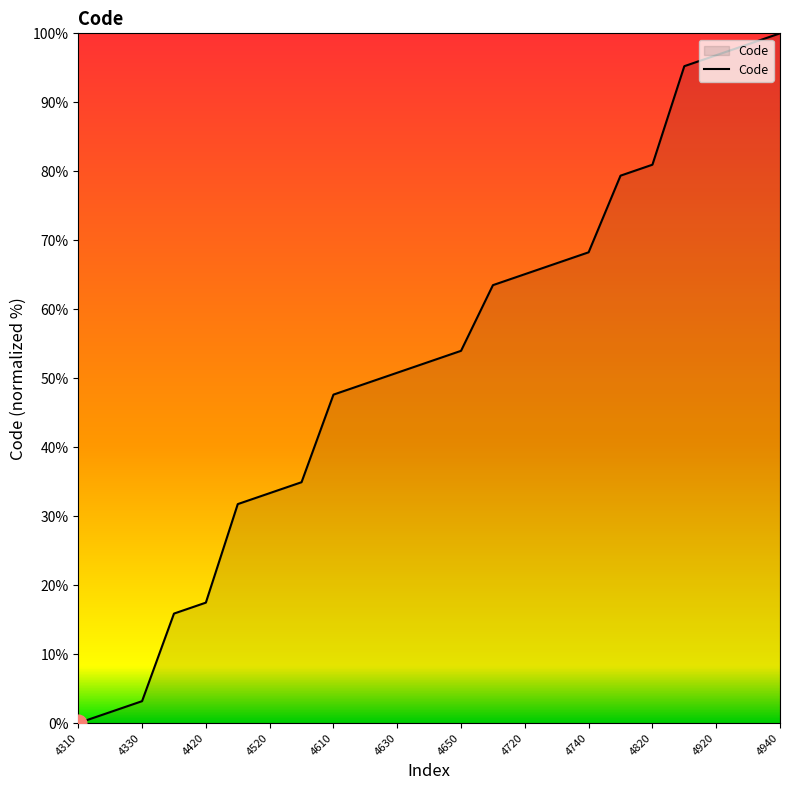

What is the difference between the maximum and minimum values?

100.0